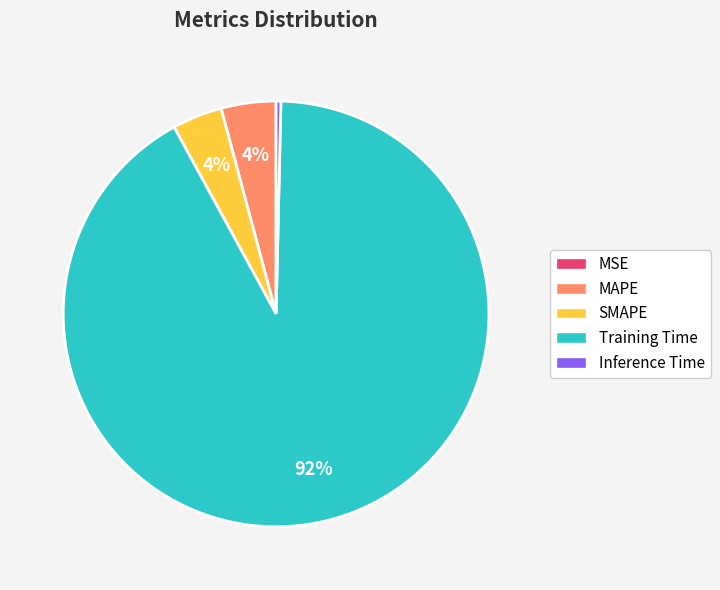

Is Training Time the majority of the pie?

Yes